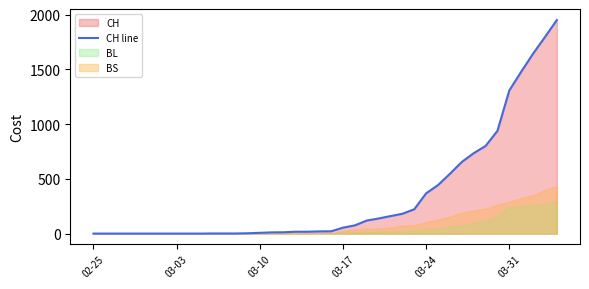

How many values exceed 21?

19